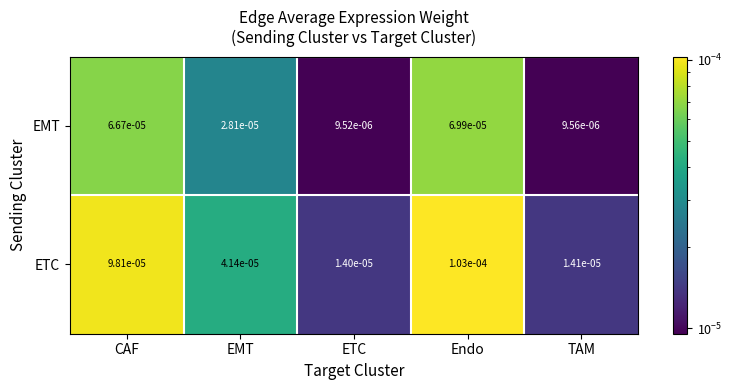

Between CAF and Endo, which series saw the biggest shift?

ETC